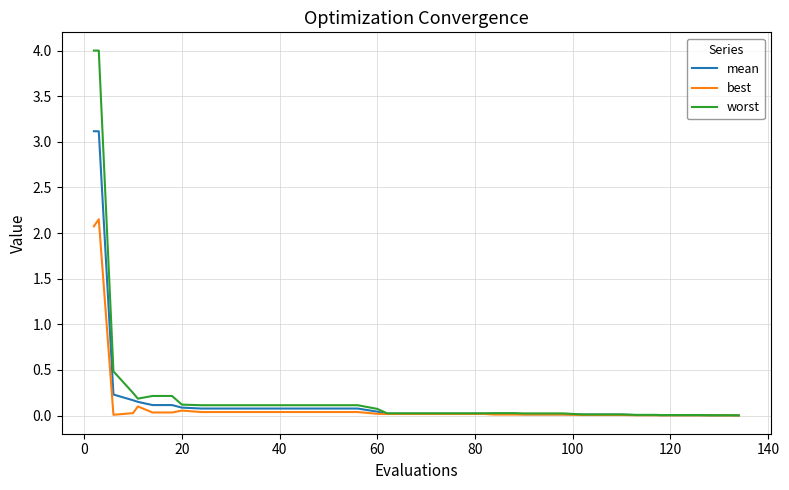

What is the highest value of the worst series?

4.0